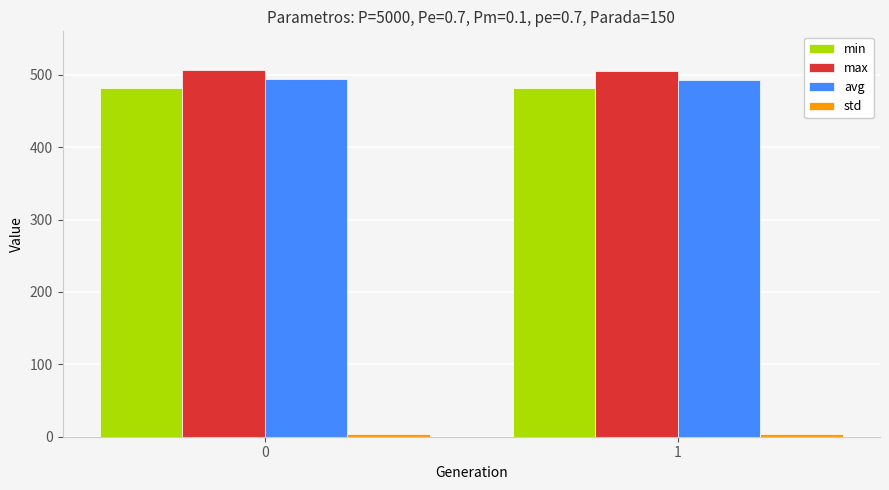

The value of avg at 1 is 207.6. True or false?

False